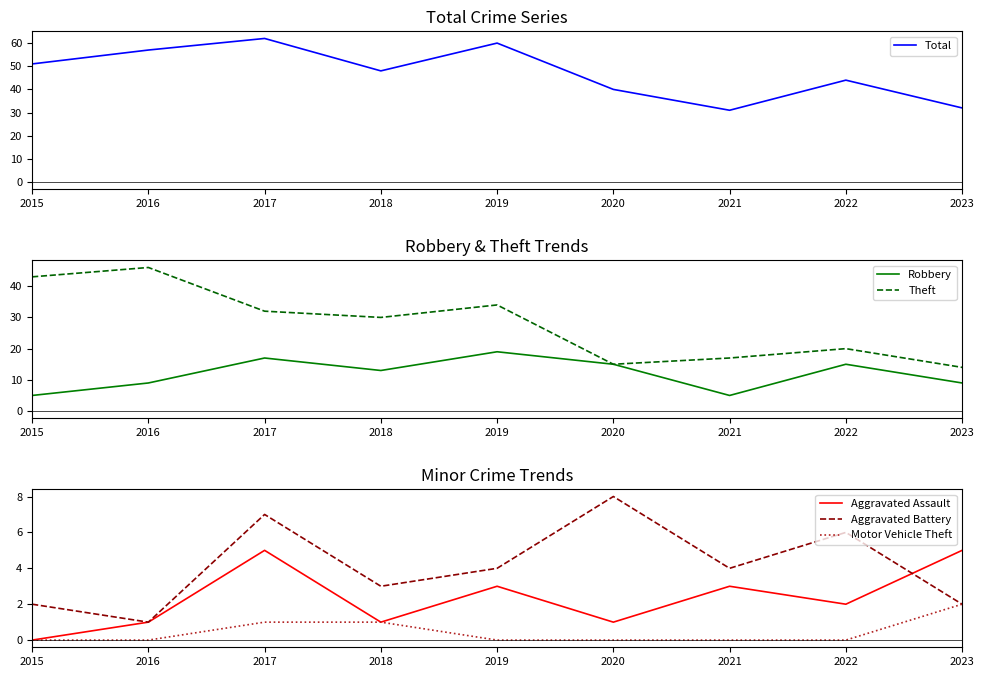

What is the sum of all Aggravated Battery values?

37